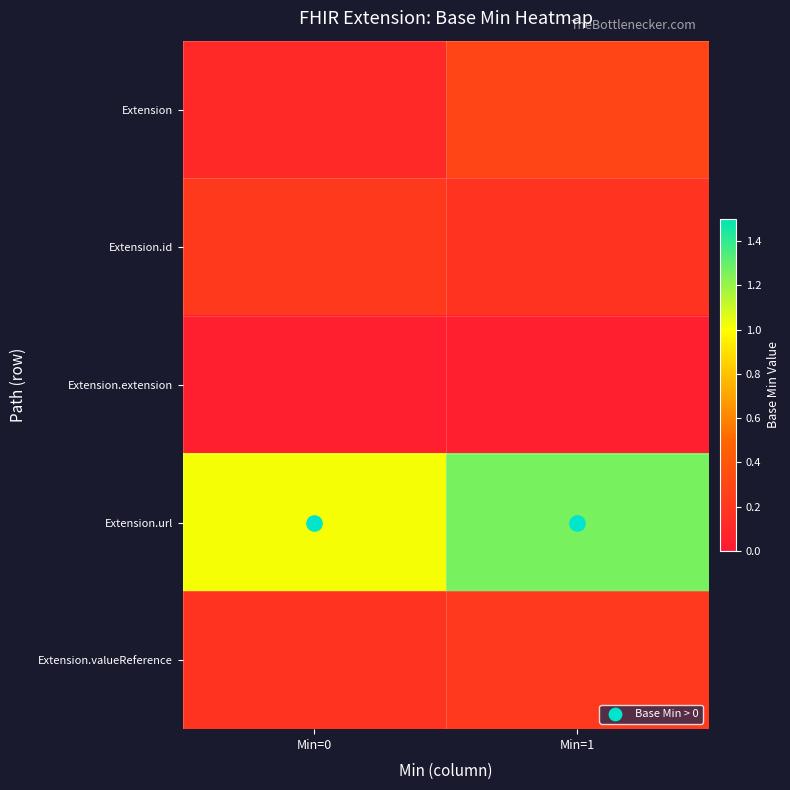

At how many categories does at least one series exceed 0?

2